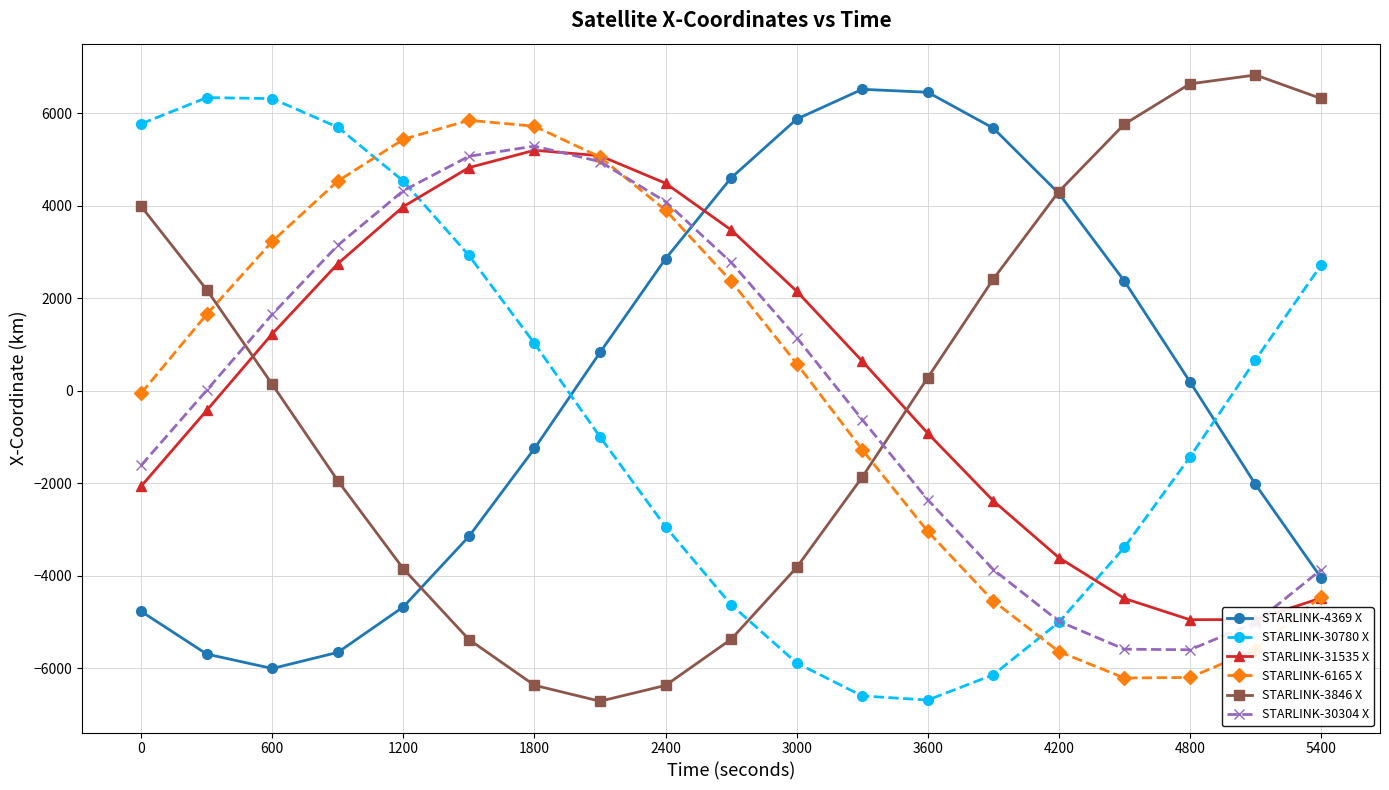

True or false: STARLINK-3846 X has more than 1 interior local peaks.

False